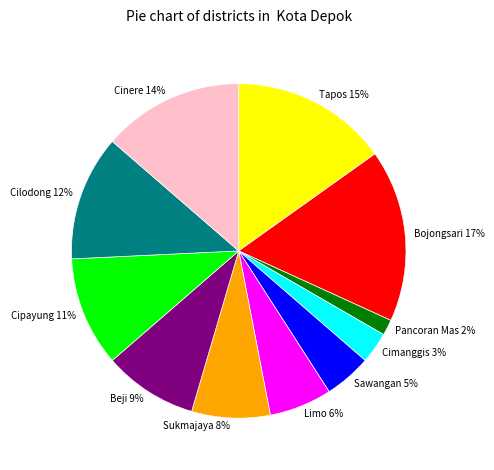

What percentage is the Beji slice, to the nearest percent?

9%